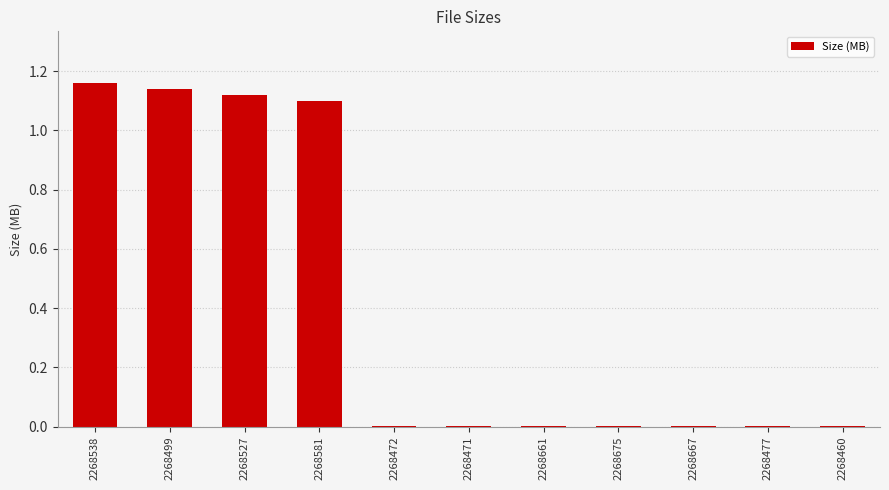

What is the sum of all values?

4.5